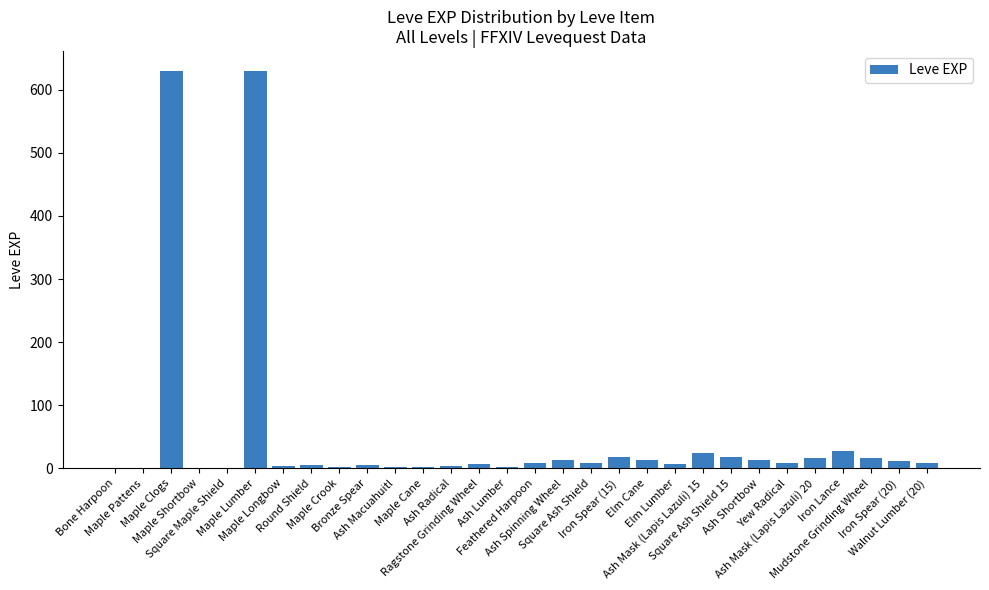

What is the difference between the values at Ash Shortbow and Square Ash Shield?

5